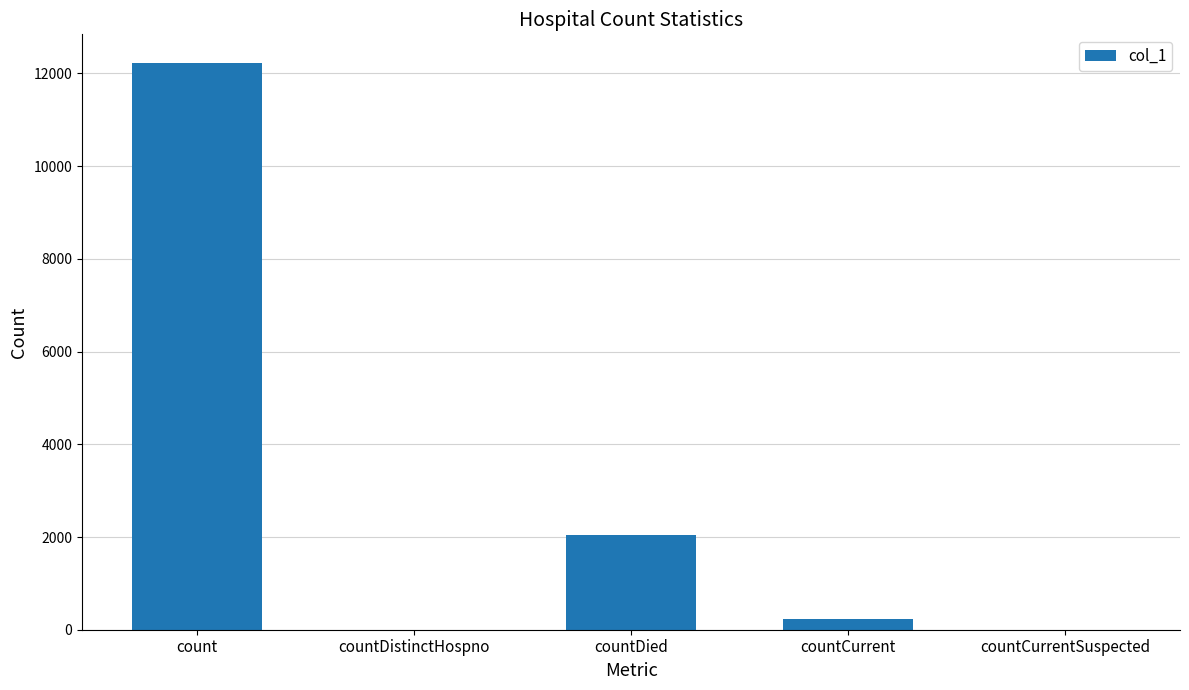

What is the sum of all values?

14524